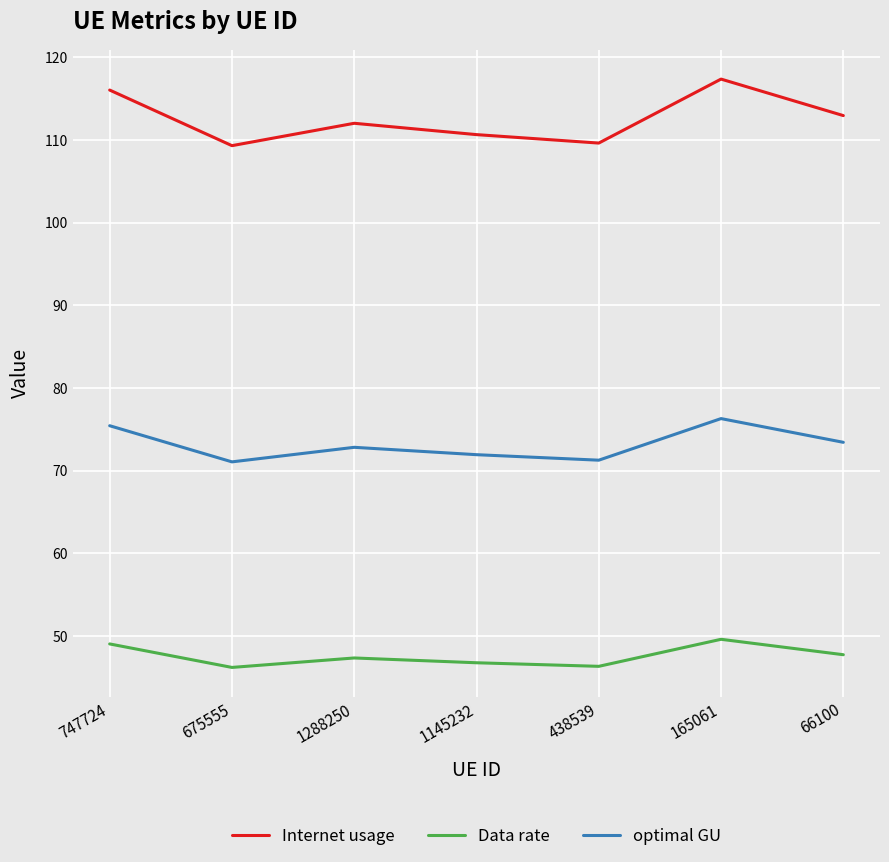

What is the smallest value displayed?

46.2